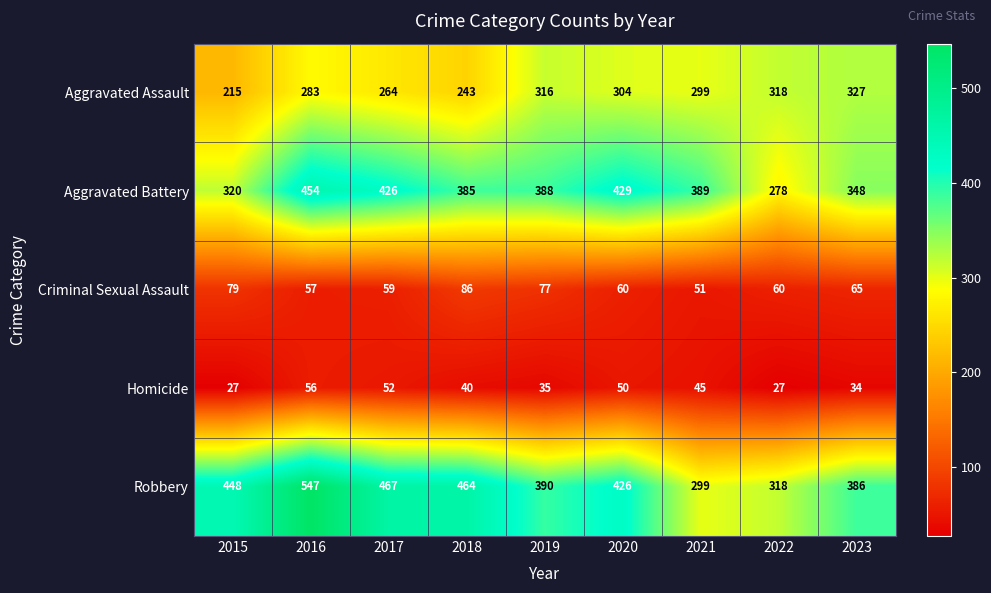

What is the difference between the maximum and minimum values in the Aggravated Battery series?

176